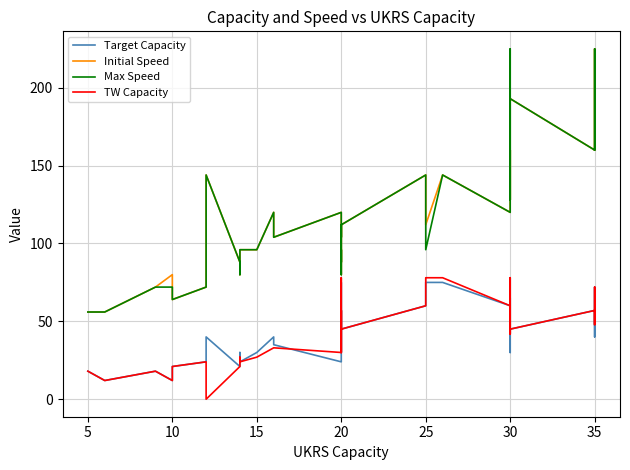

Which series changed the most between 16 and 19?

Target Capacity